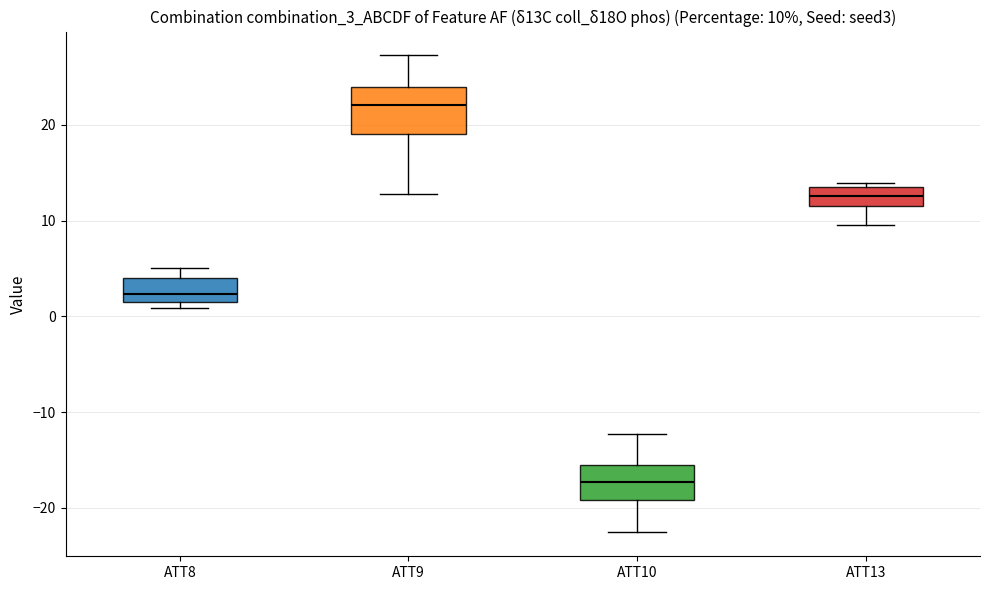

Which box has the highest median line?

ATT9